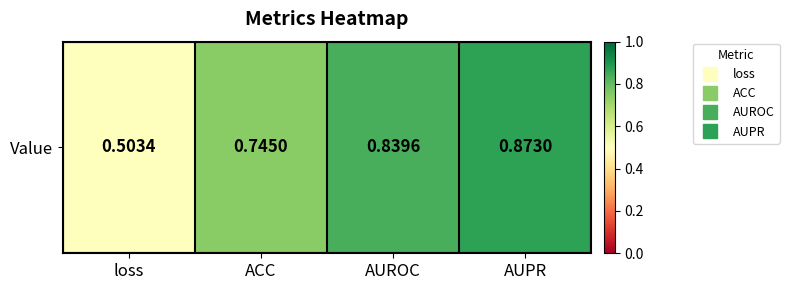

Reading left to right, what are all the values shown in this chart?

loss=0.5	ACC=0.7	AUROC=0.8	AUPR=0.9